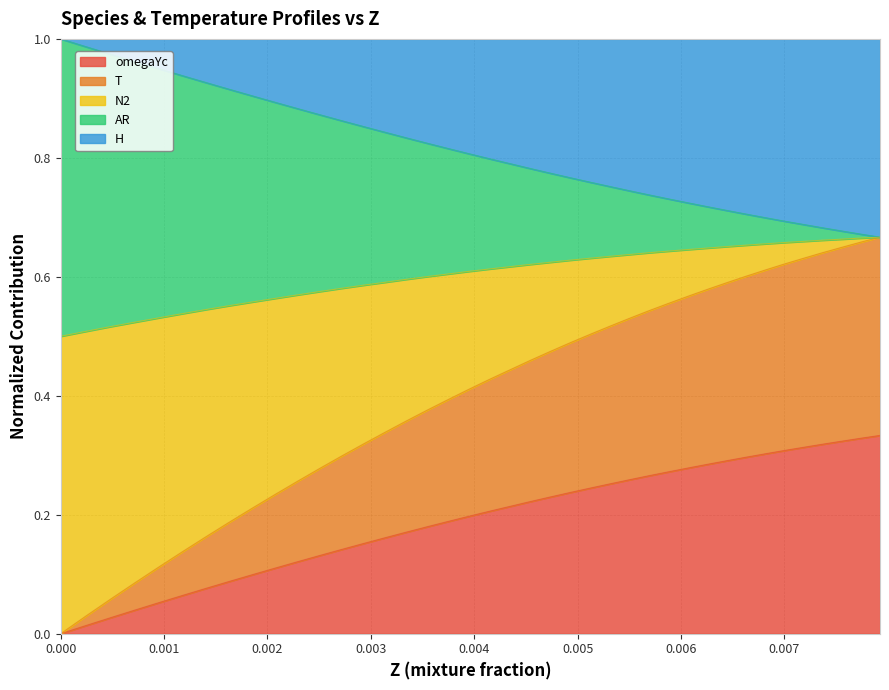

What is the difference between the maximum and minimum values in the T series?

0.7